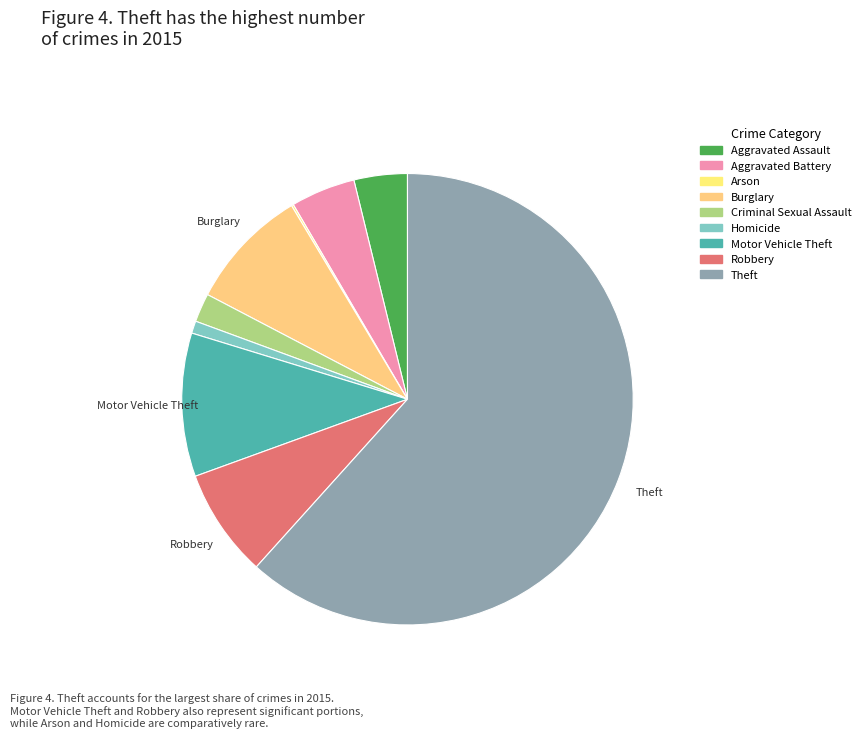

Count the number of slices in the pie.

9